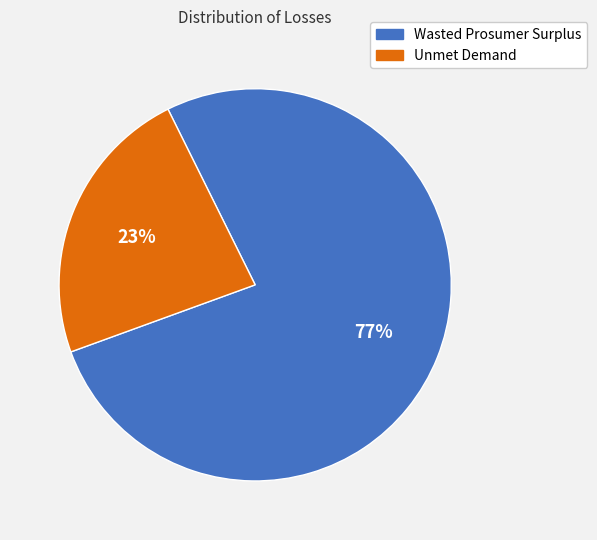

To the nearest percent, what is the average slice percentage?

50%